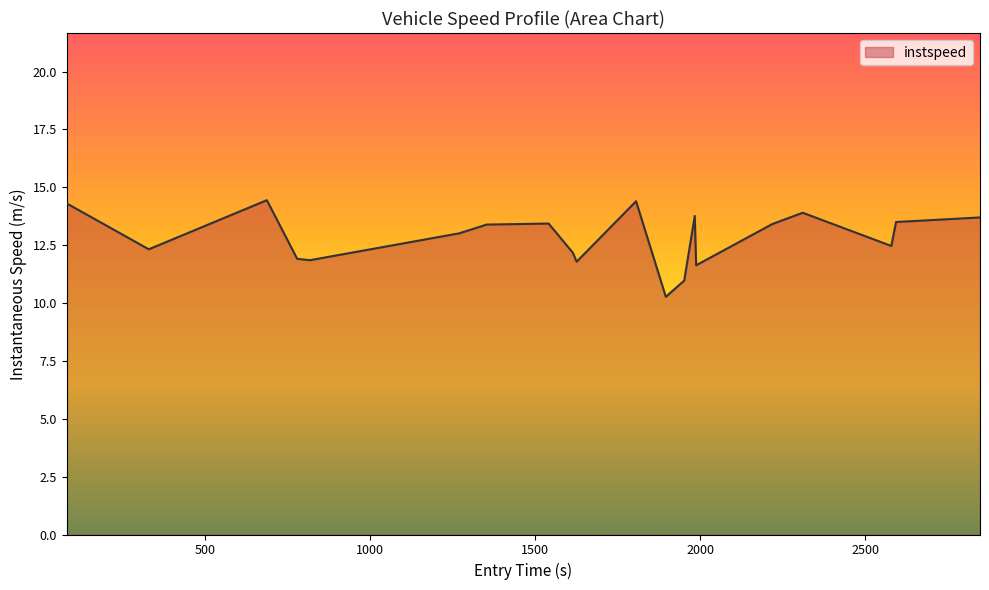

What is the smallest value displayed?

10.3